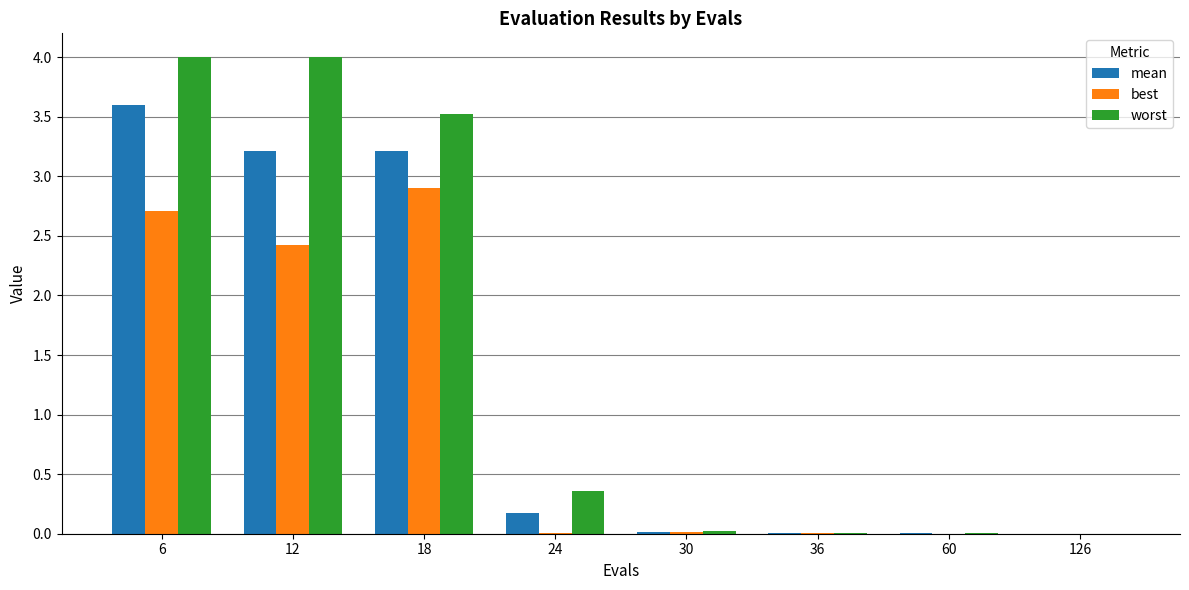

What is the difference between the best values at 18 and 126?

2.9